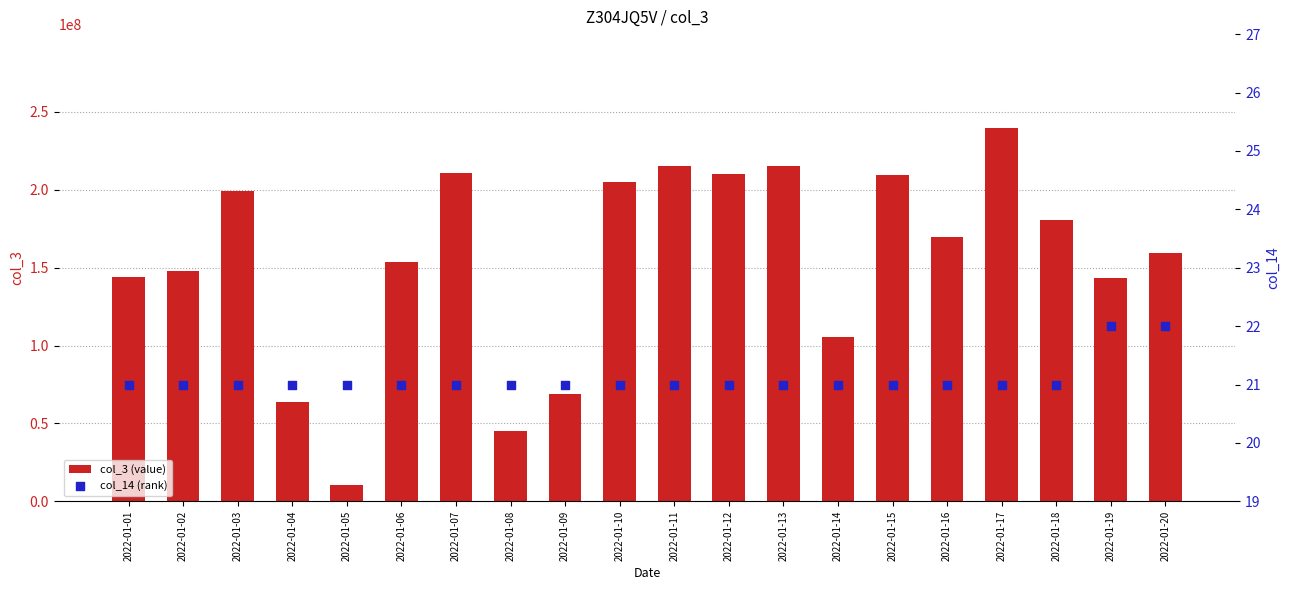

Which series has the largest Y range (max minus min)?

col_3 (value)